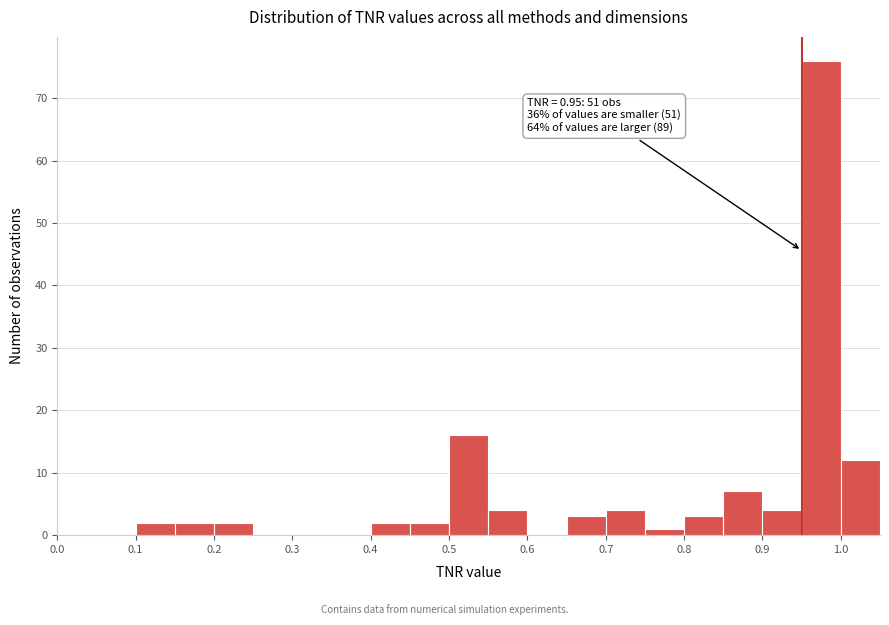

Over which range of the x-axis is the bar tallest?

0.95 to 1.00